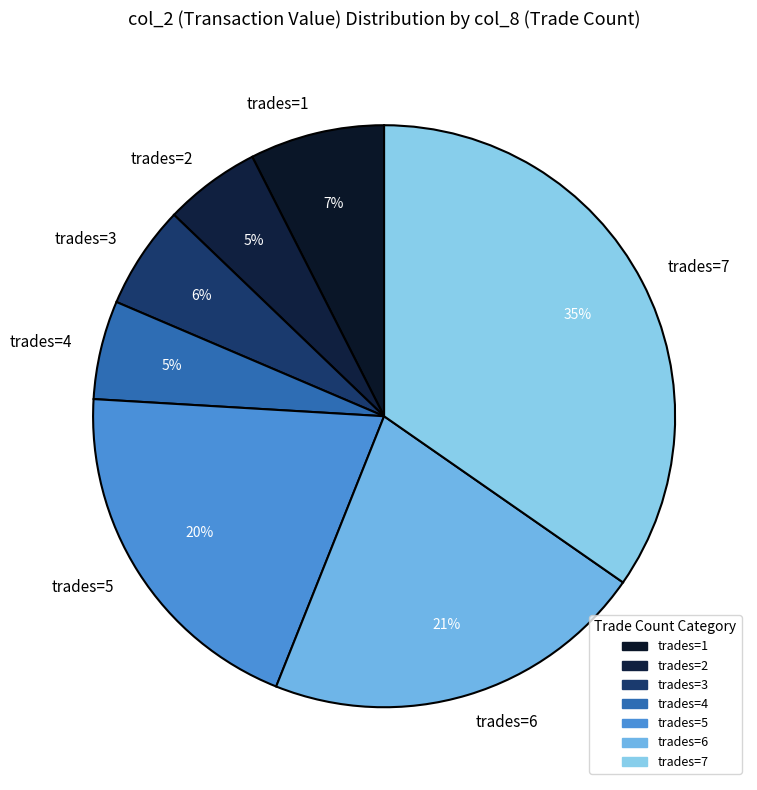

How many segments does this pie chart have?

7